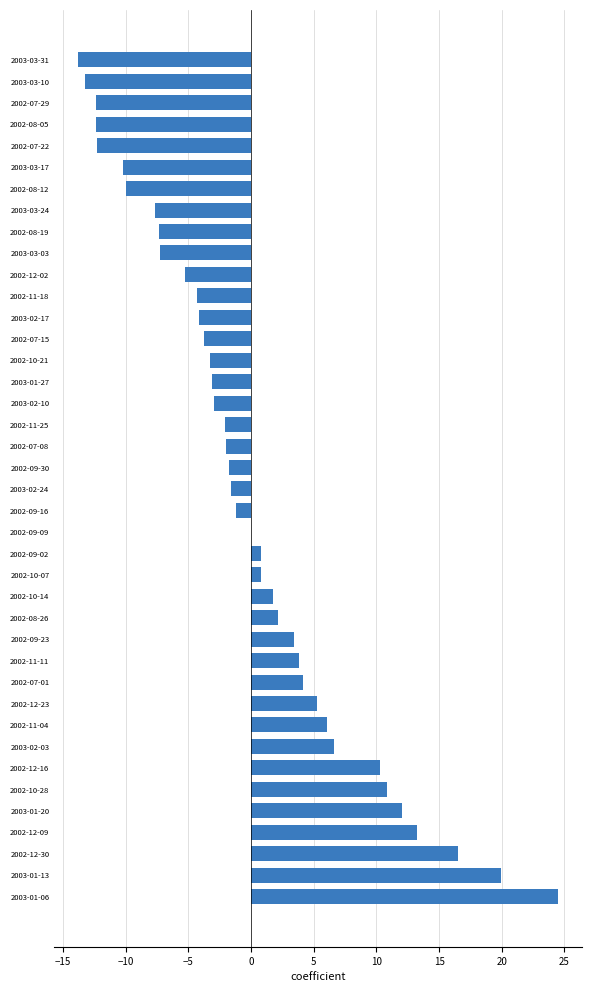

Which has a higher value, 2003-02-10 or 2002-12-16?

2002-12-16